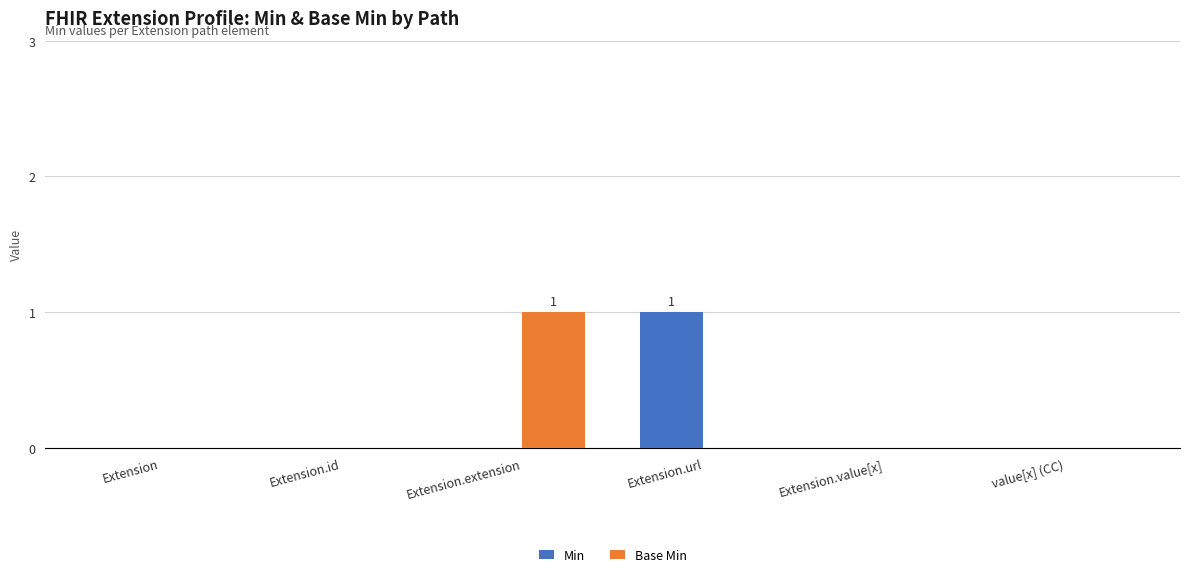

Reading left to right, list all the values displayed in this chart.

Min: Extension=0	Extension.id=0	Extension.extension=0	Extension.url=1	Extension.value[x]=0	value[x] (CC)=0
Base Min: Extension=0	Extension.id=0	Extension.extension=1	Extension.url=0	Extension.value[x]=0	value[x] (CC)=0